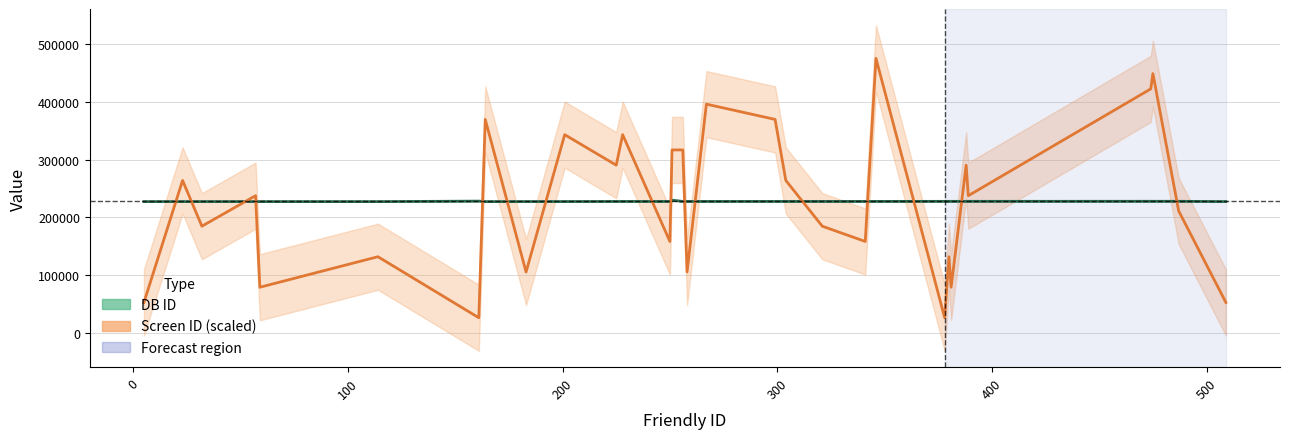

How many series are shown in this chart?

2